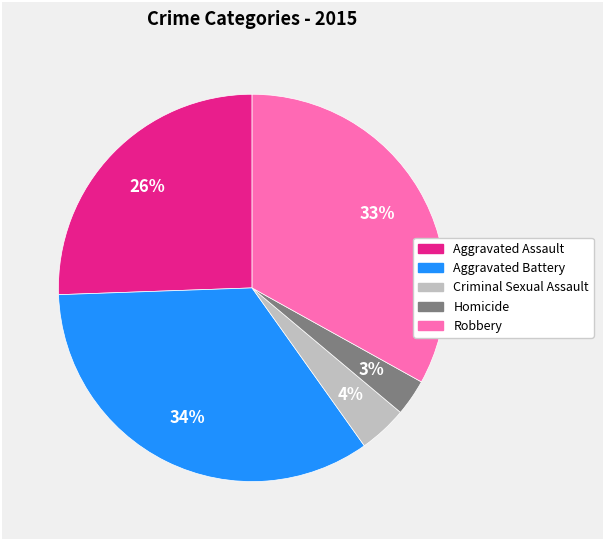

Rank the categories by value from highest to lowest.

Aggravated Battery, Robbery, Aggravated Assault, Criminal Sexual Assault, Homicide